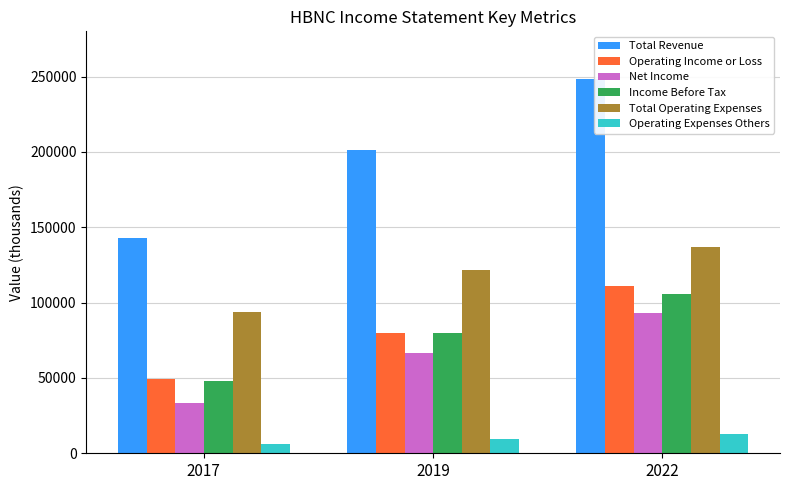

Reading left to right, extract all data points from this chart.

Total Revenue: 2017=142800	2019=201500	2022=248100
Operating Income or Loss: 2017=49100	2019=79700	2022=111200
Net Income: 2017=33100	2019=66500	2022=93400
Income Before Tax: 2017=48000	2019=79800	2022=105600
Total Operating Expenses: 2017=93800	2019=121800	2022=136900
Operating Expenses Others: 2017=5900	2019=9700	2022=13100